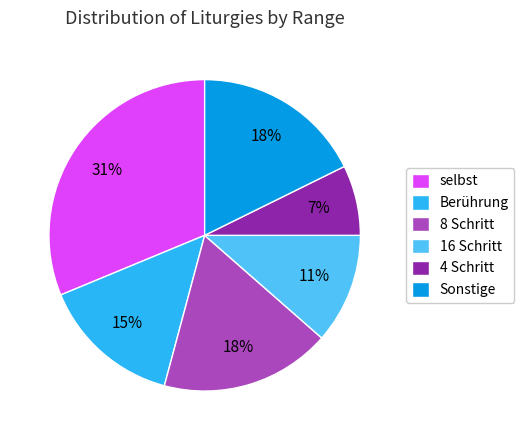

To the nearest percent, what portion does 4 Schritt represent?

7%